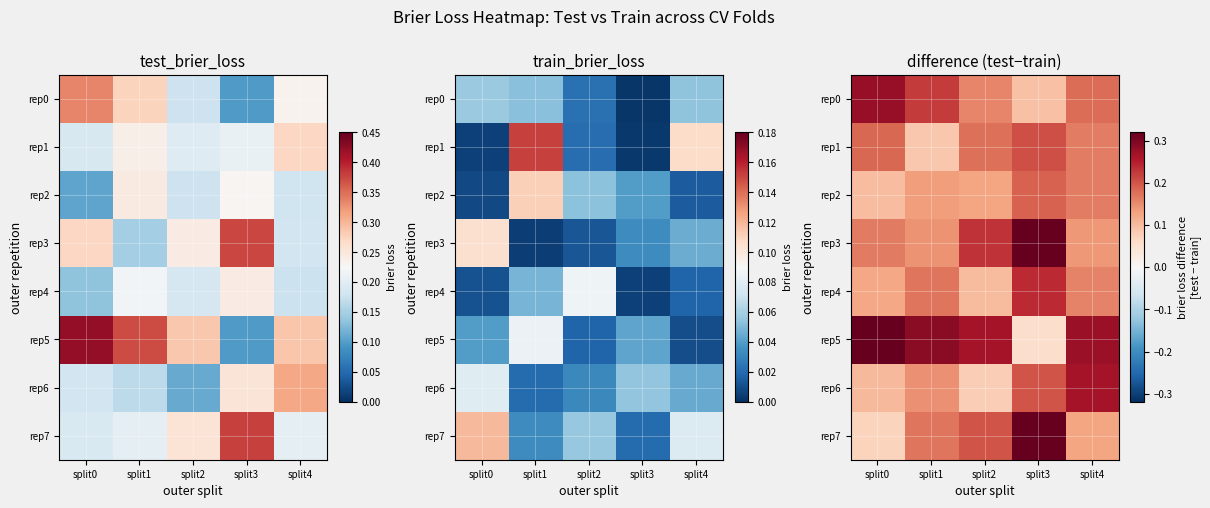

What is the total value across all series at split3?

1.7